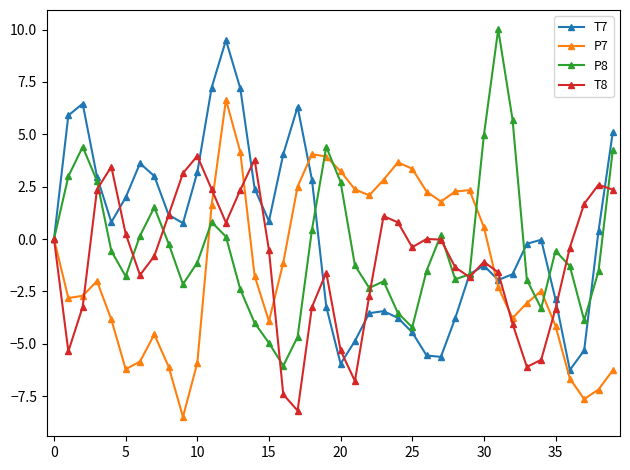

What is the value of the P7 point at the 11th from the left?

-5.9